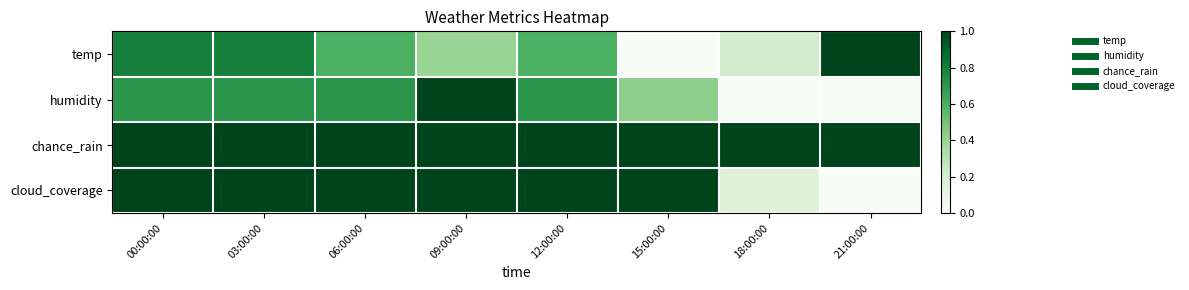

Which series has the largest total across all categories?

chance_rain